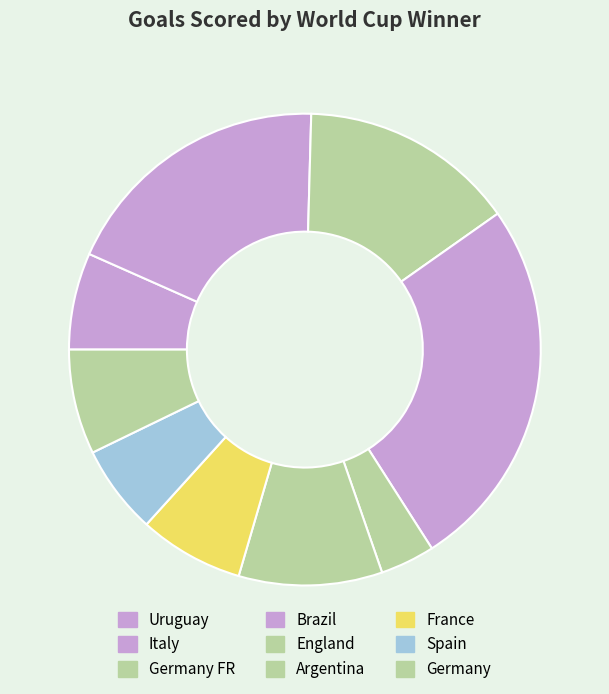

True or false: Brazil accounts for 1% of the total.

False